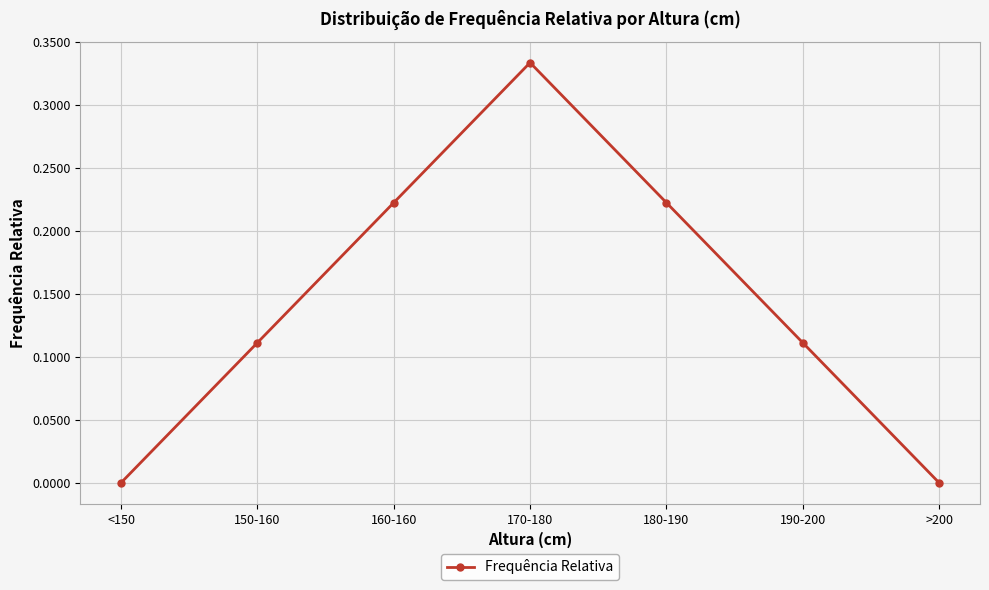

At which category does the chart reach its peak across all series?

170-180